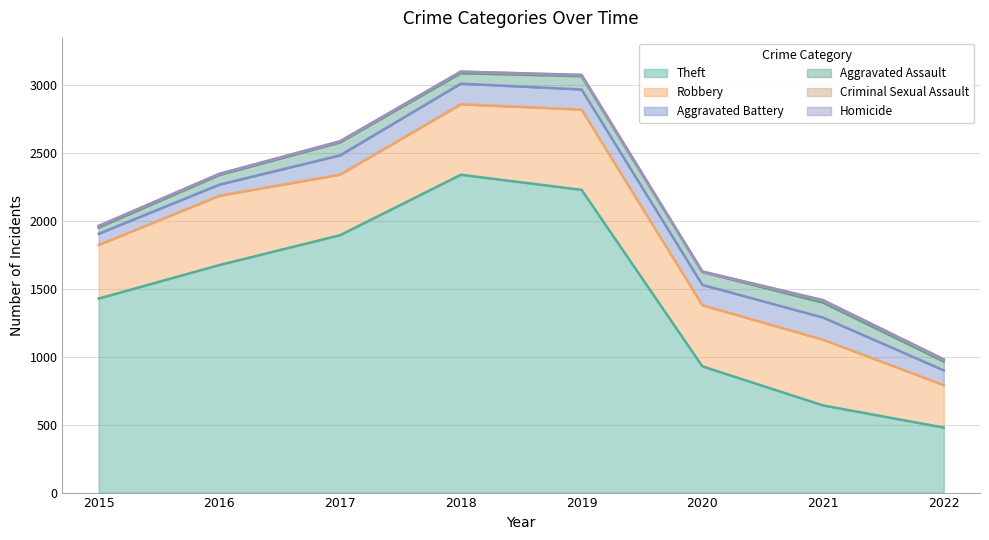

How many lines are shown in the chart?

6